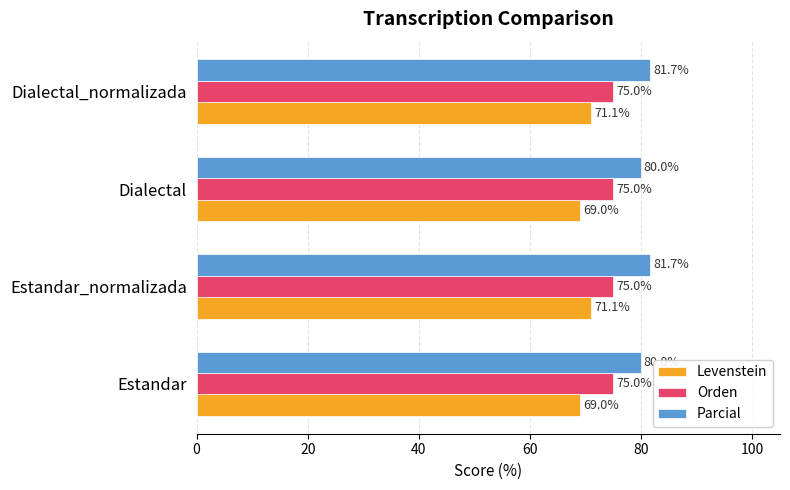

What is the minimum value for Orden?

75.0